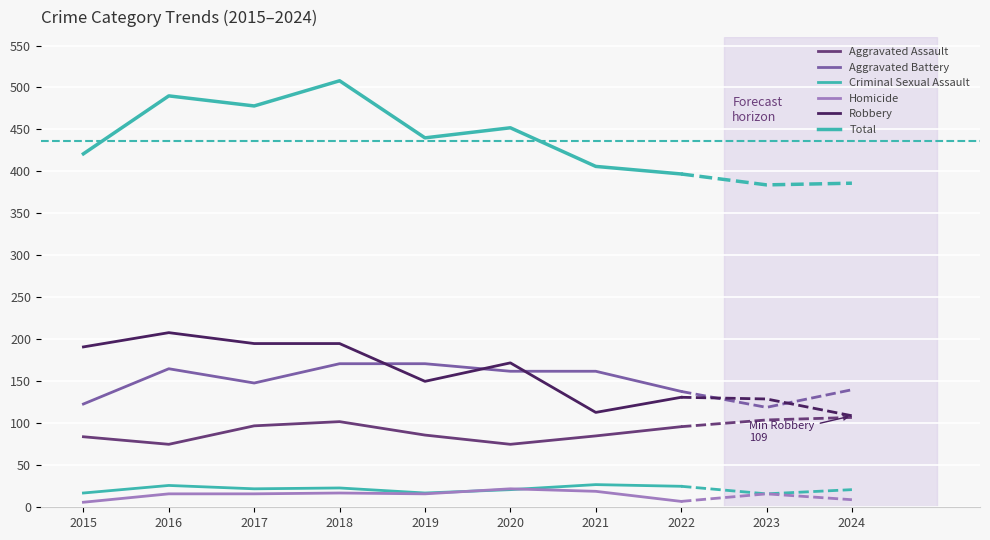

At which label does Total first exceed 452?

2016